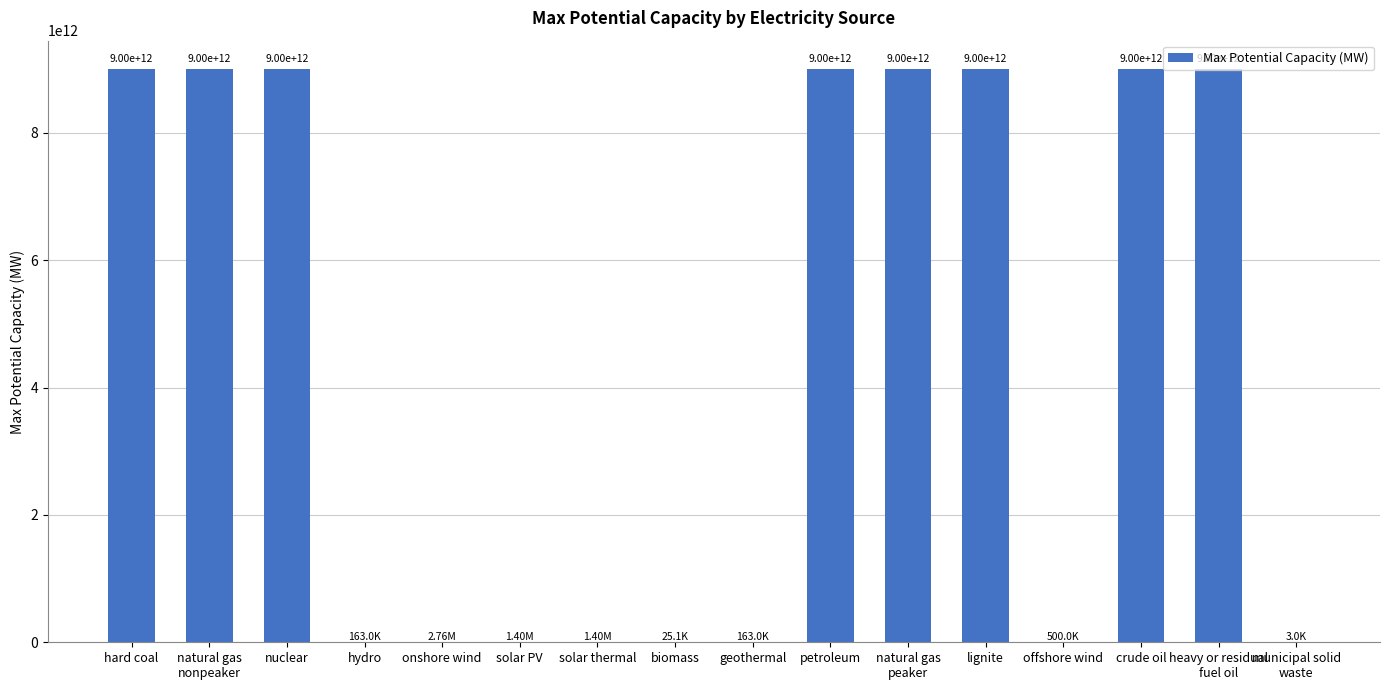

At which label is the value closest to 4500000001500?

onshore wind